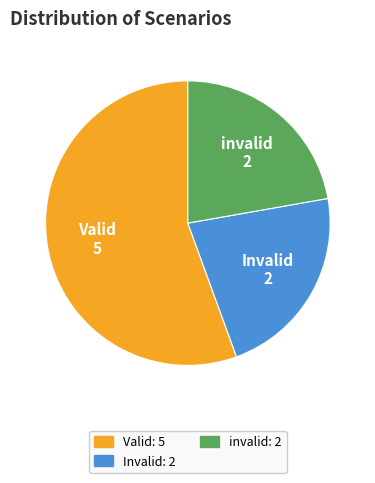

How many segments does this pie chart have?

3